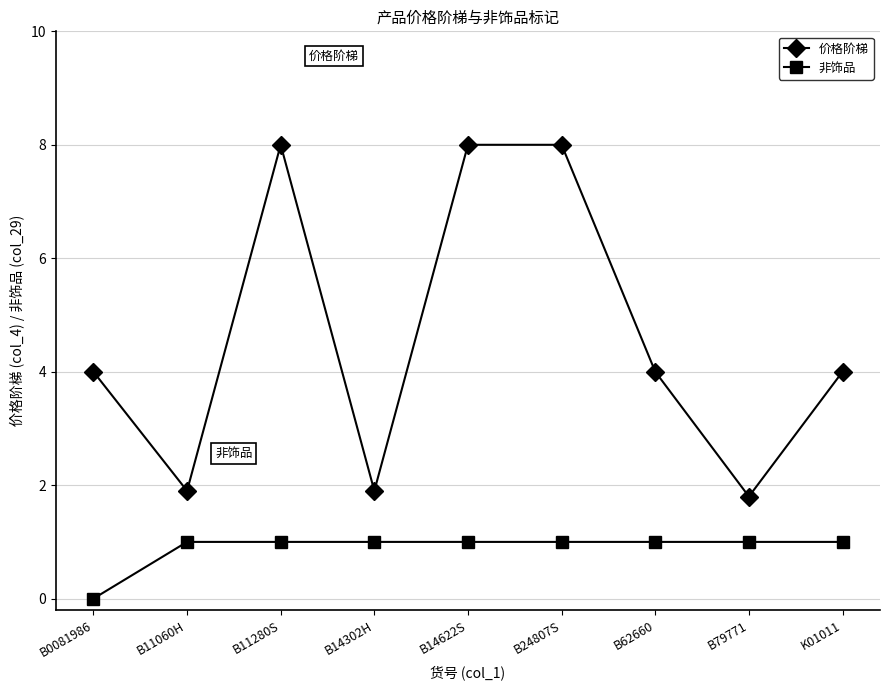

List the series in order of their peak value, lowest first.

非饰品, 价格阶梯